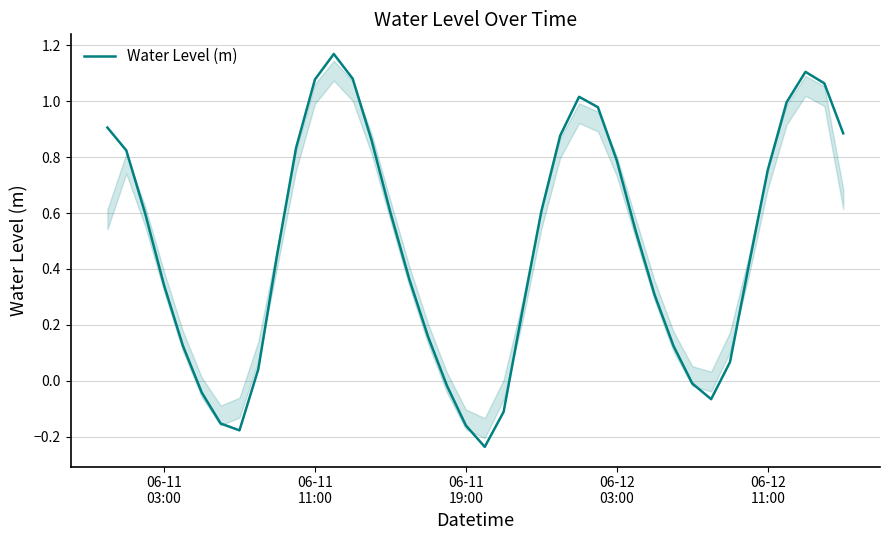

What is the difference between the maximum and minimum values?

1.4